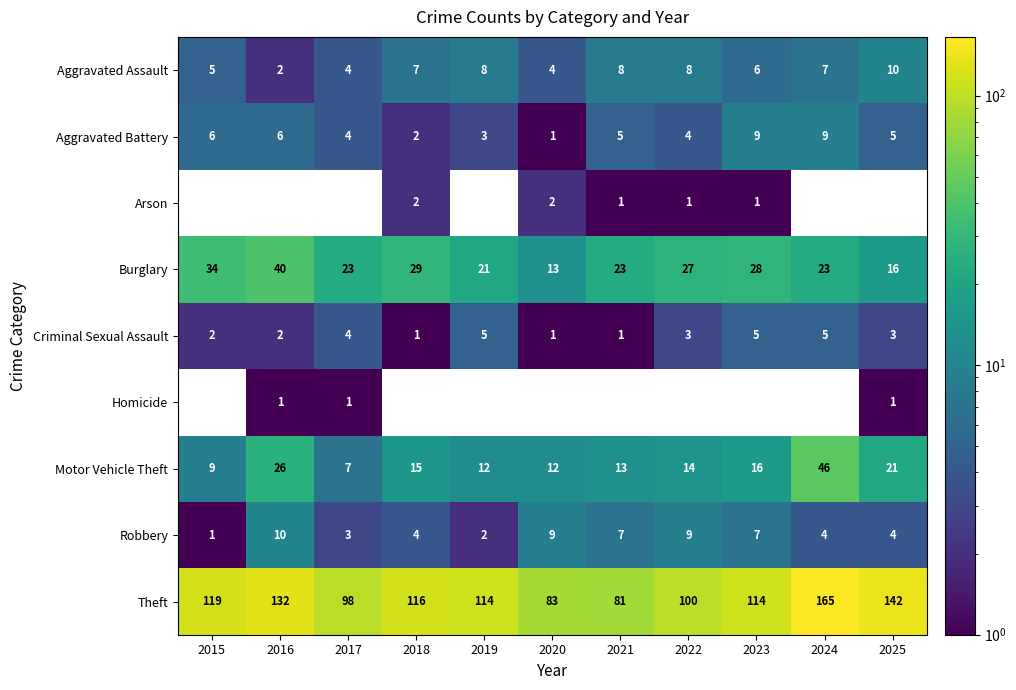

At how many categories does at least one series exceed 94?

9